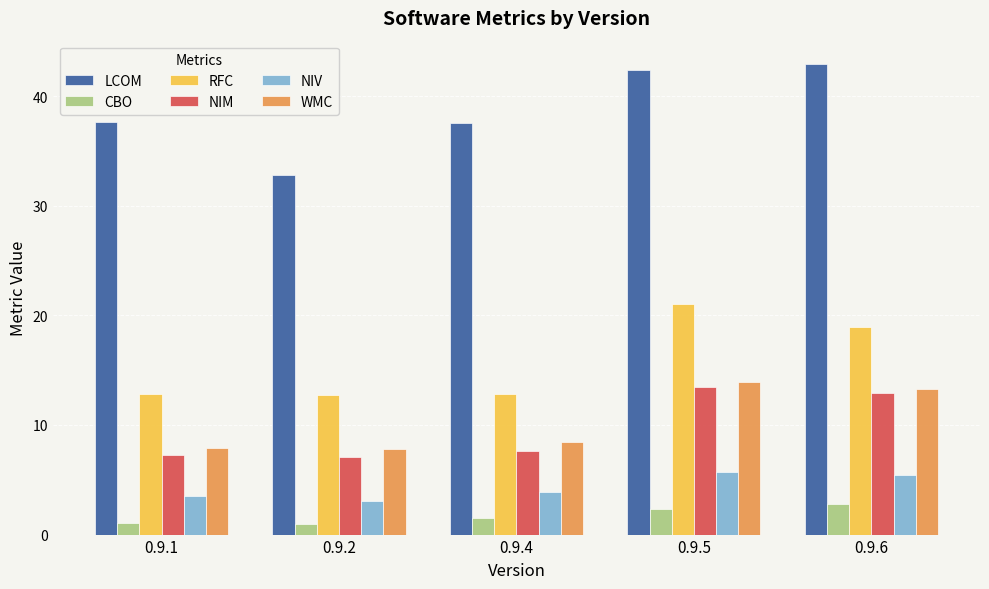

How many groups of bars are there?

5